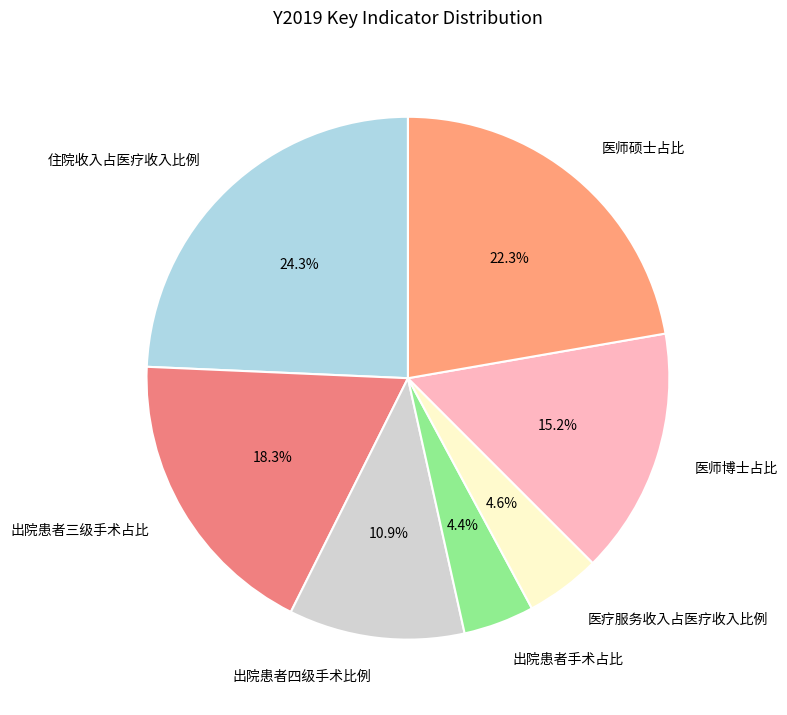

How much of the chart is everything except 医疗服务收入占医疗收入比例?

95.4%